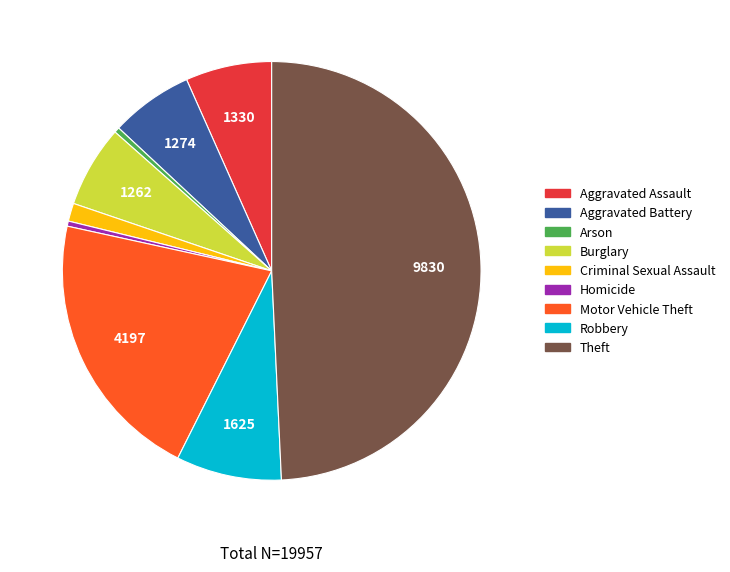

Is the sum of Robbery and Aggravated Battery greater than half?

No